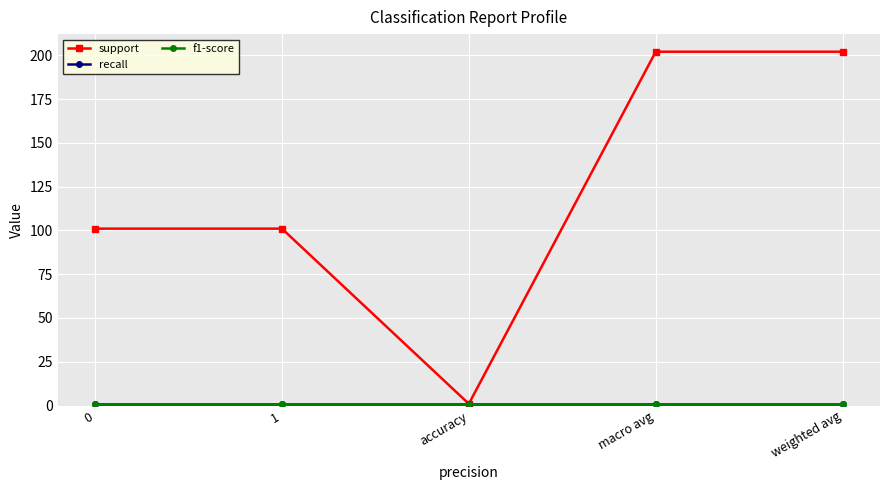

True or false: support has a value of 338 at macro avg.

False